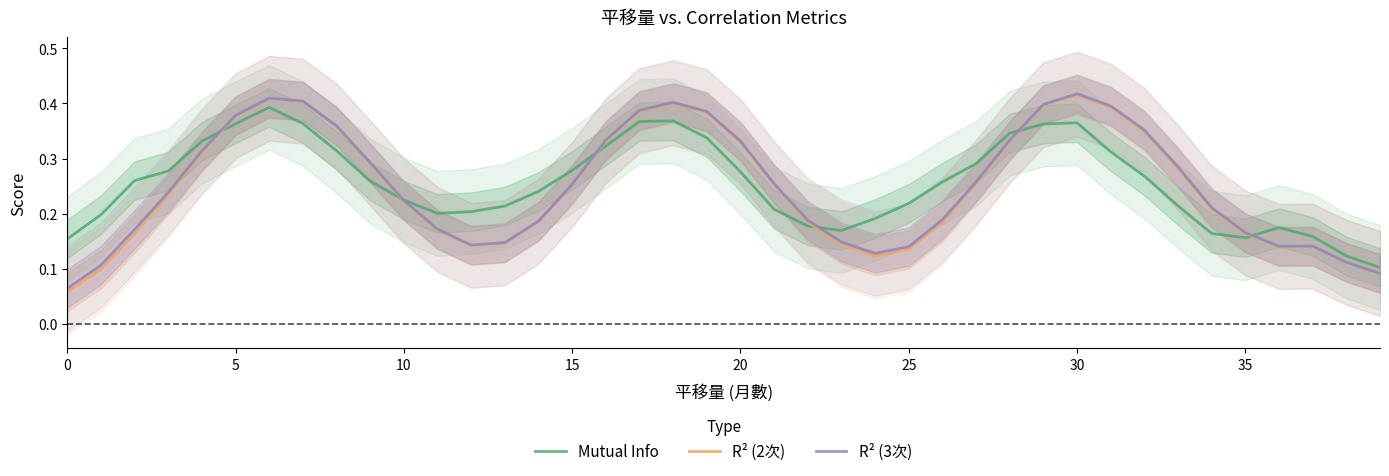

What is the sum of the R² (3次) values at 38 and 39?

0.2